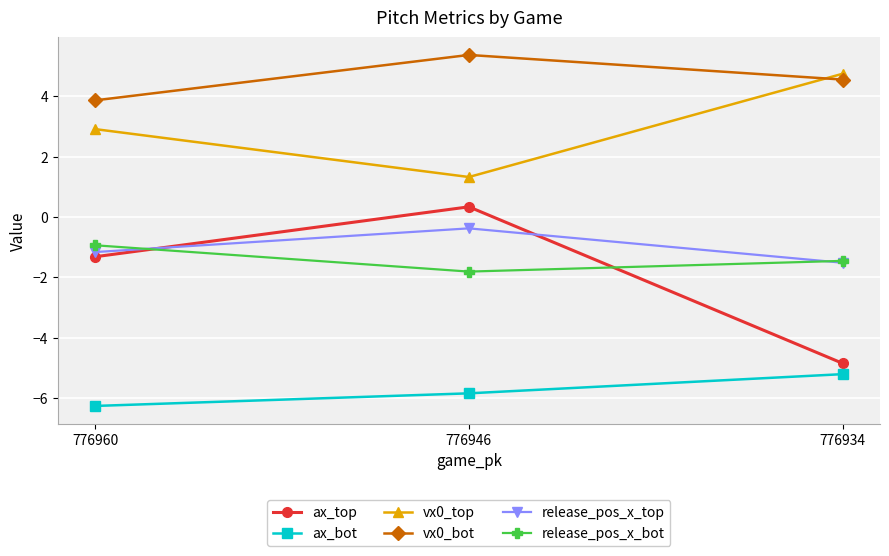

How many data points in vx0_top are less than 2?

1